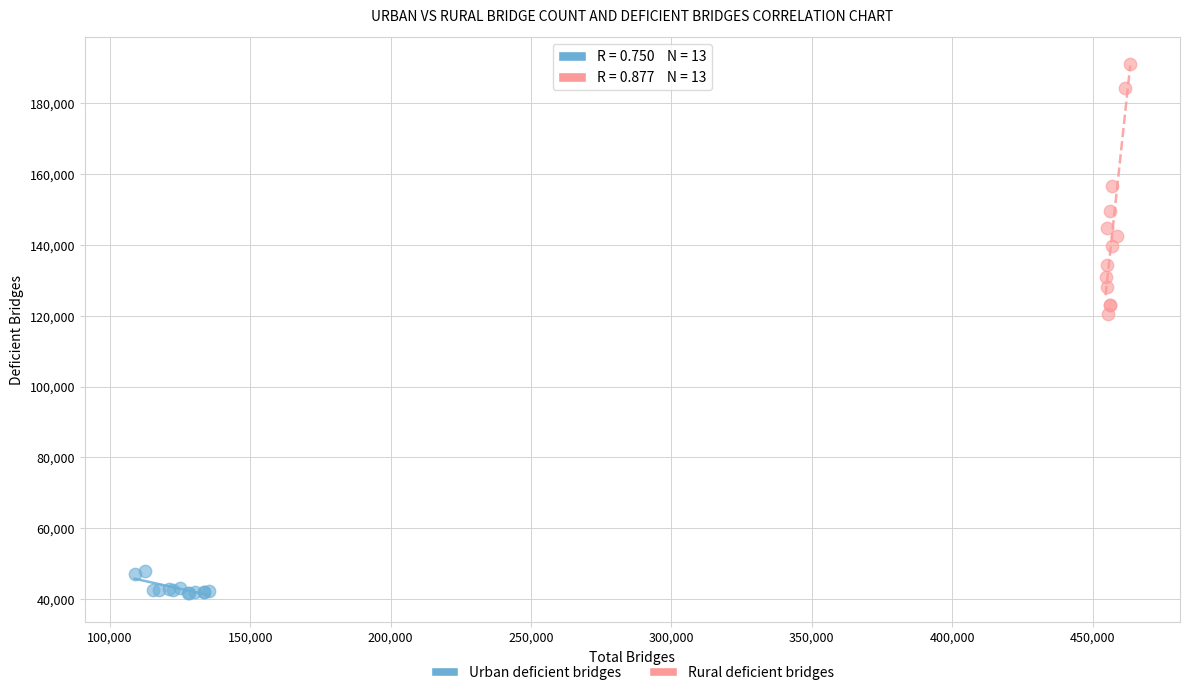

Which series reaches the maximum Y coordinate?

Rural deficient bridges